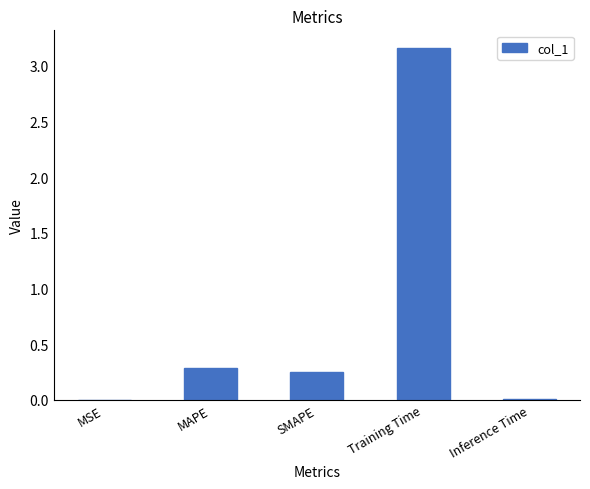

Which has a higher value, Training Time or Inference Time?

Training Time